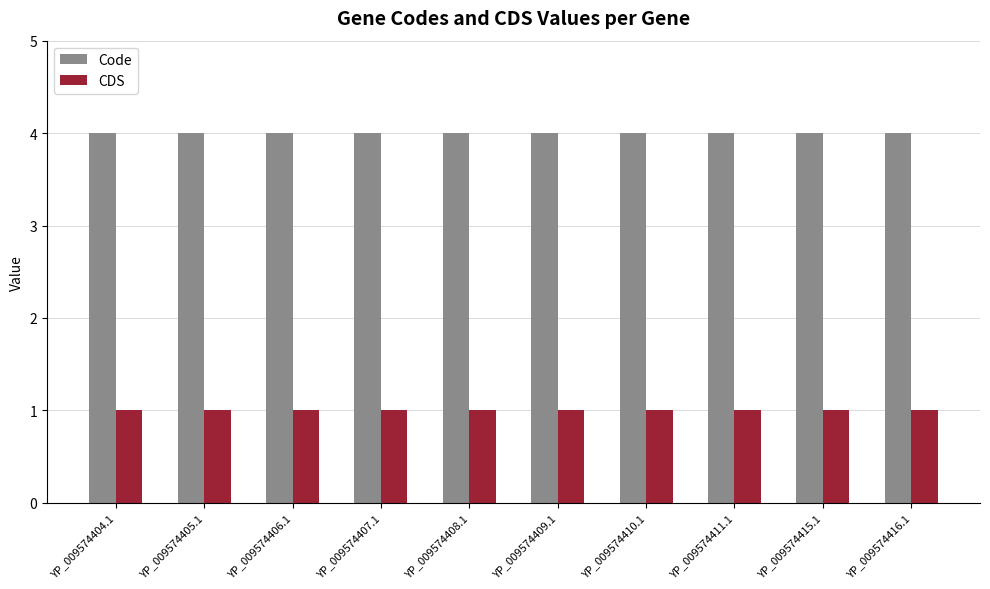

What is the greatest value displayed?

4